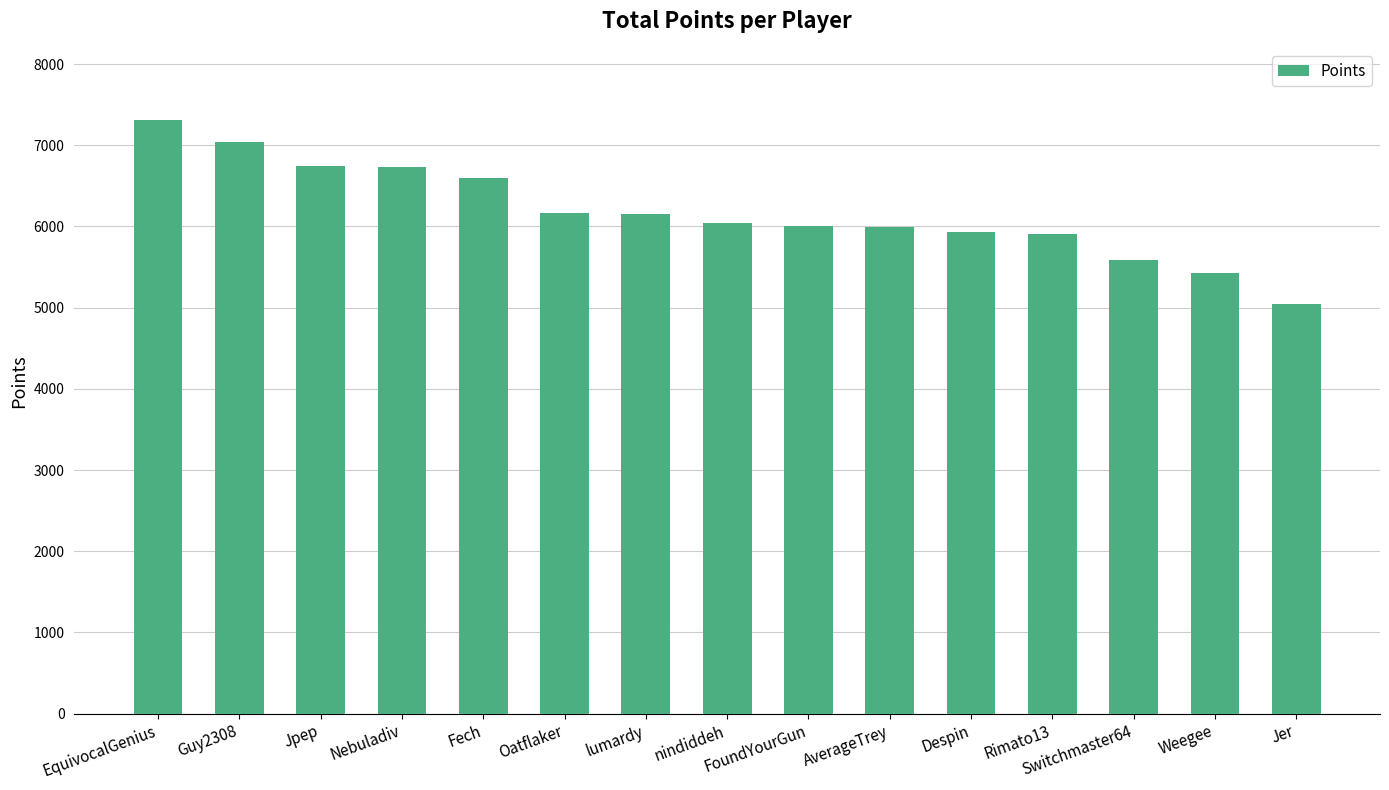

The chart shows a value of 6004 at FoundYourGun. True or false?

True